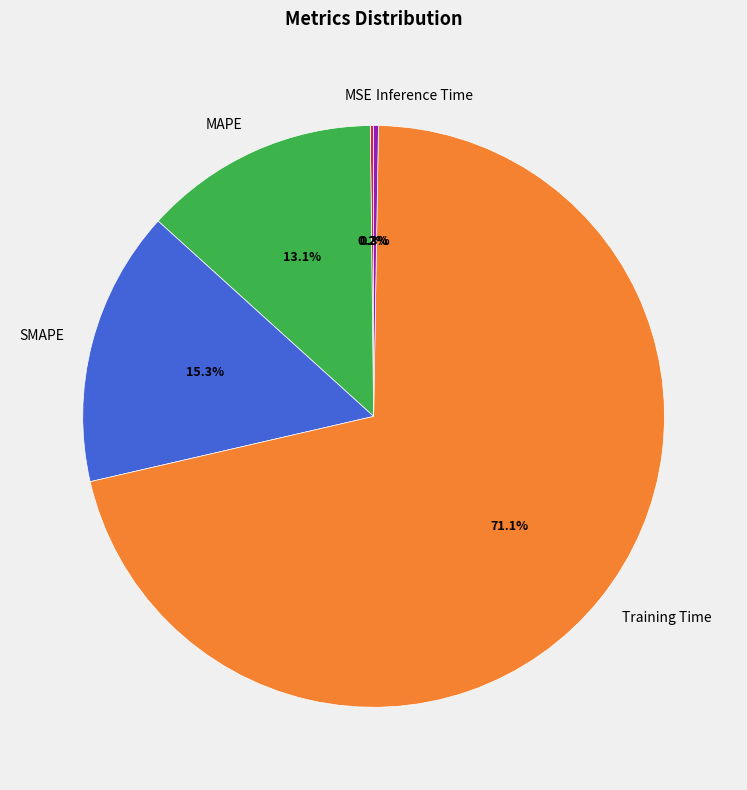

Which slice is the largest?

Training Time